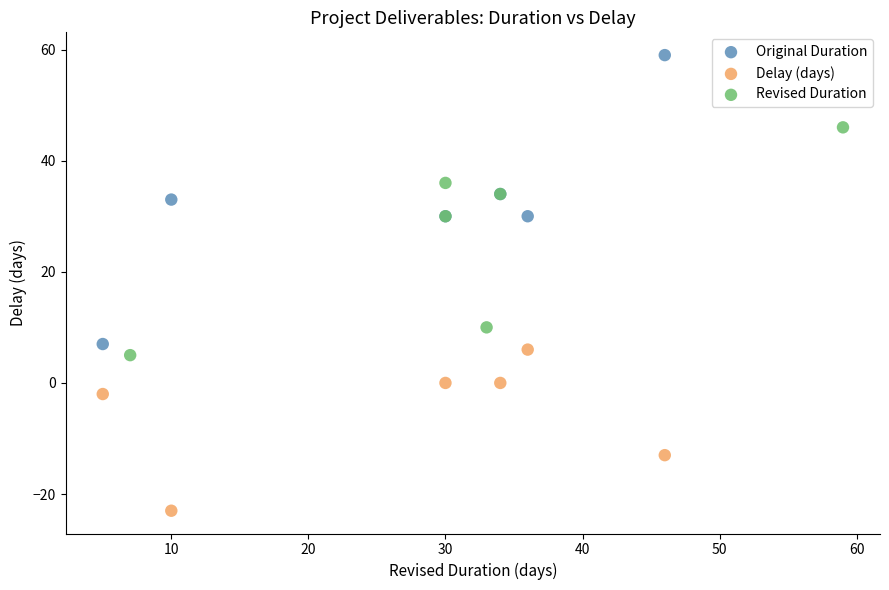

Which series contains the lowest Y value?

Delay (days)